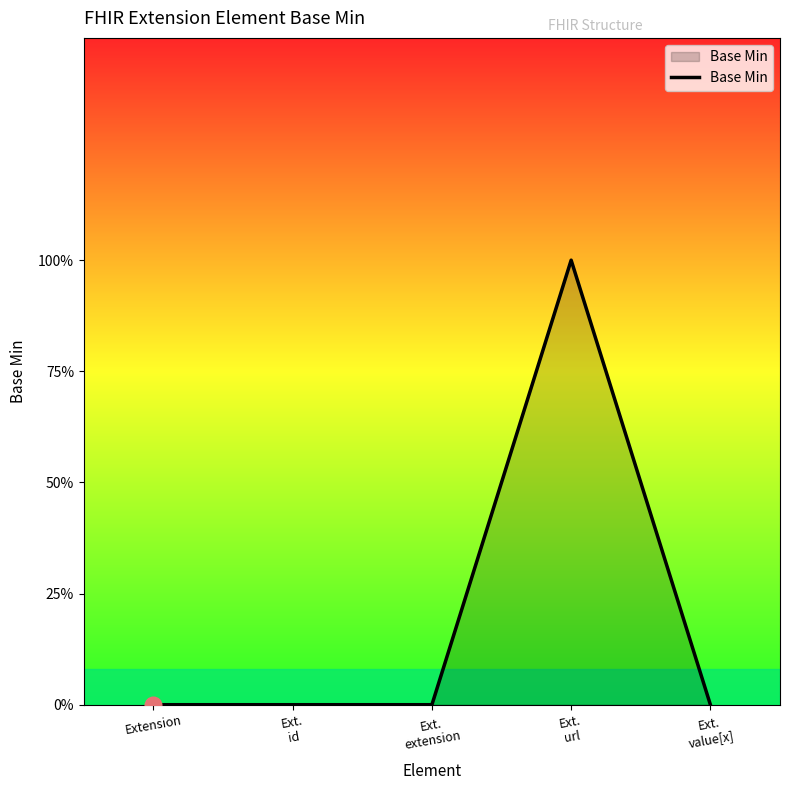

What is the label of the 4th point from the right?

Ext.
id